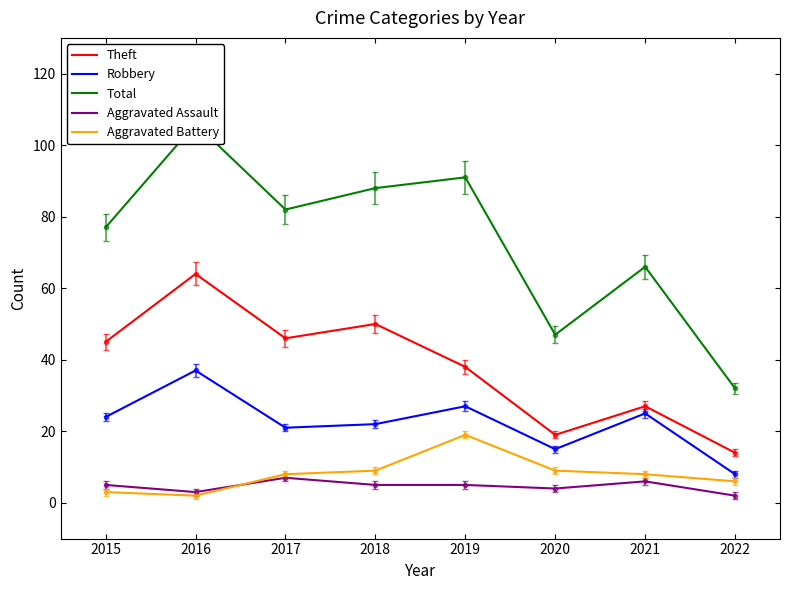

Which series has the largest total across all categories?

Total